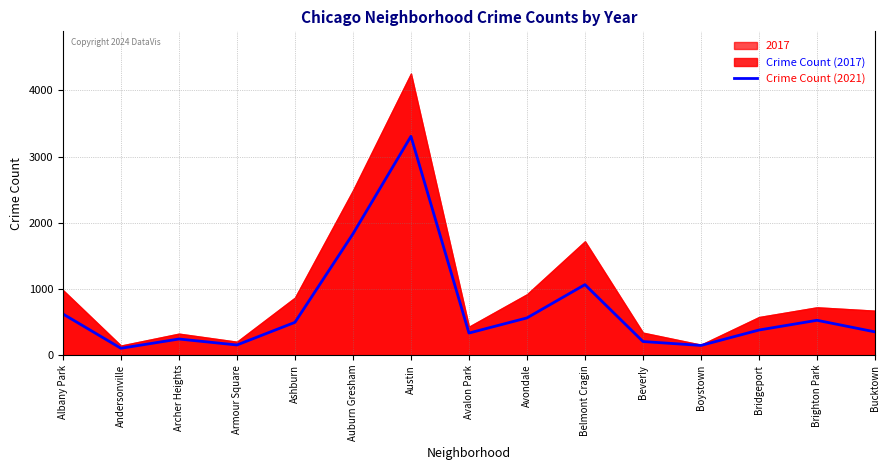

What is the approximate value at Andersonville, to the nearest 50?

100